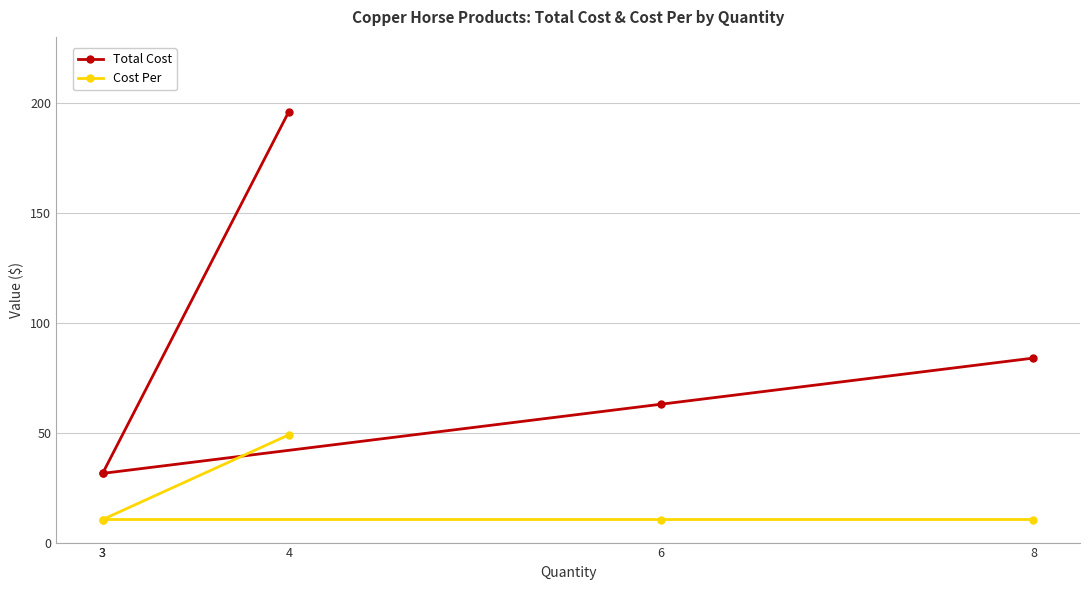

What is the minimum value shown in the chart?

10.5